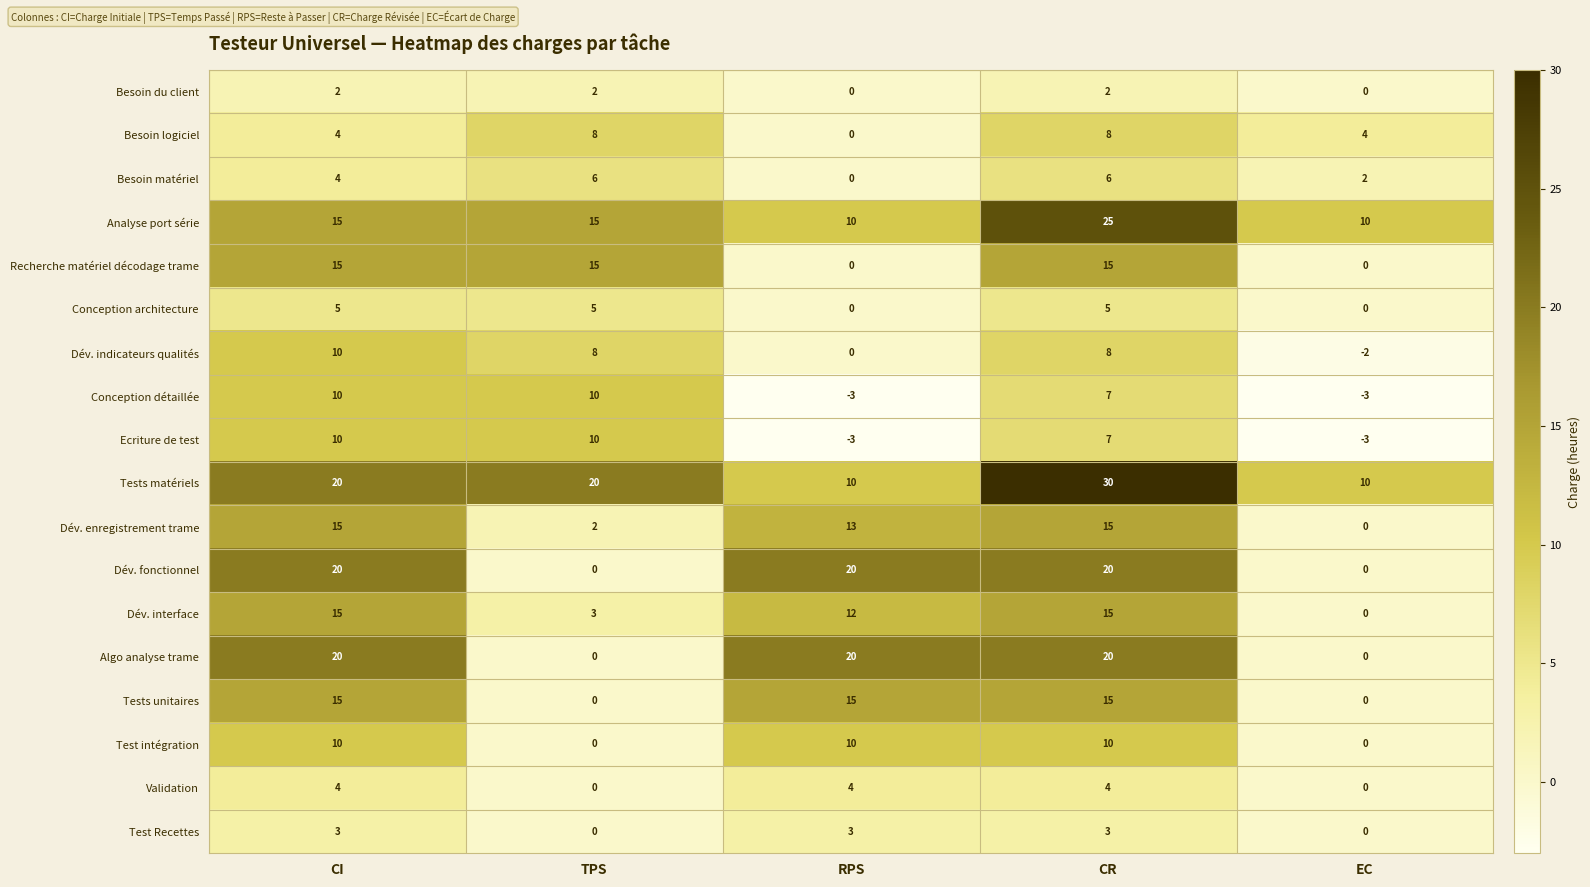

How many Analyse port série values are between 10 and 15?

4